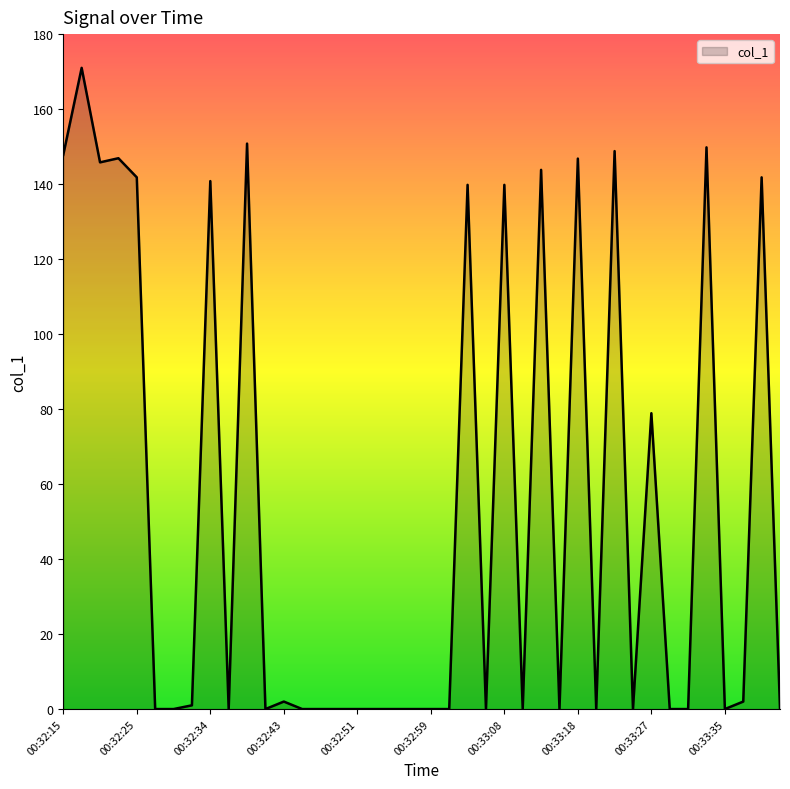

What is the difference between the second highest and minimum values?

150.8